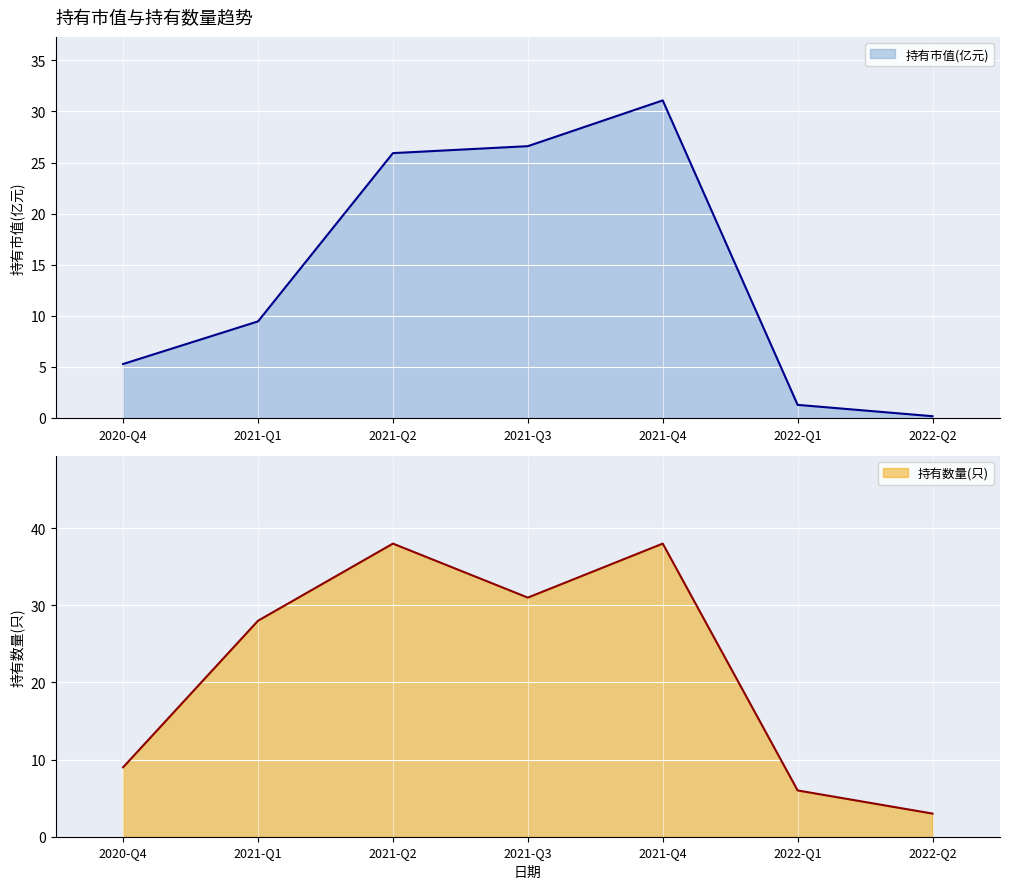

True or false: 持有数量(只) and 持有市值(亿元) cross at least once.

False